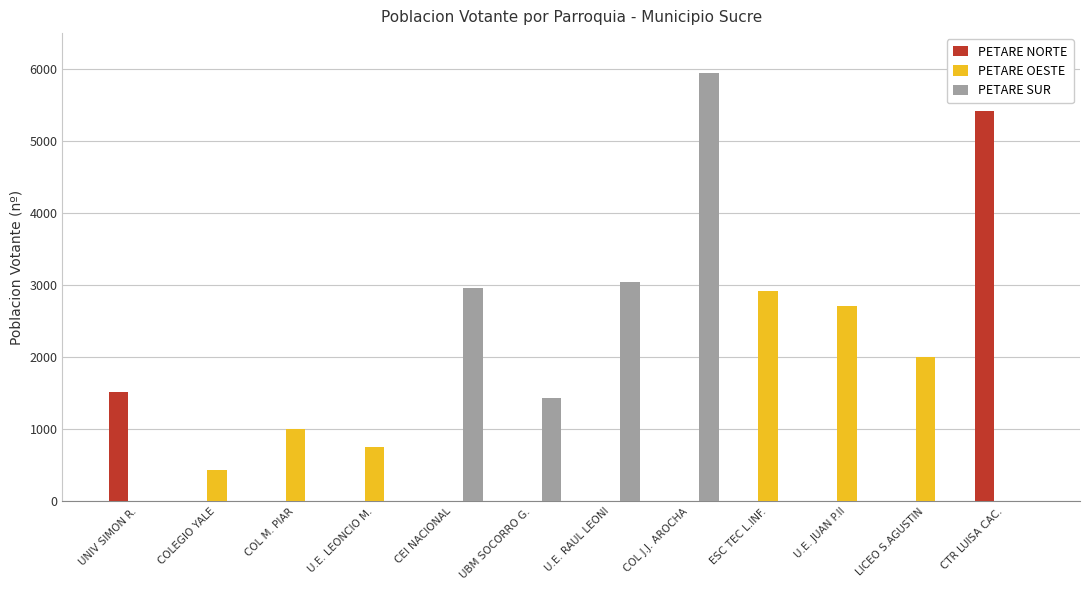

What is the sum of all PETARE SUR values?

13382